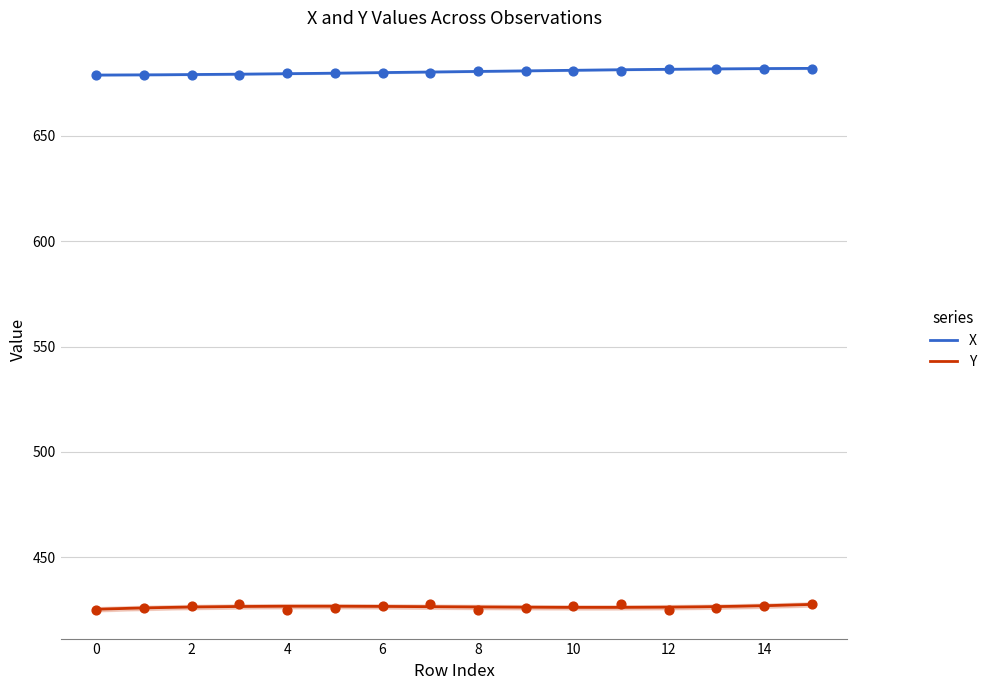

Which series has the largest total across all categories?

X